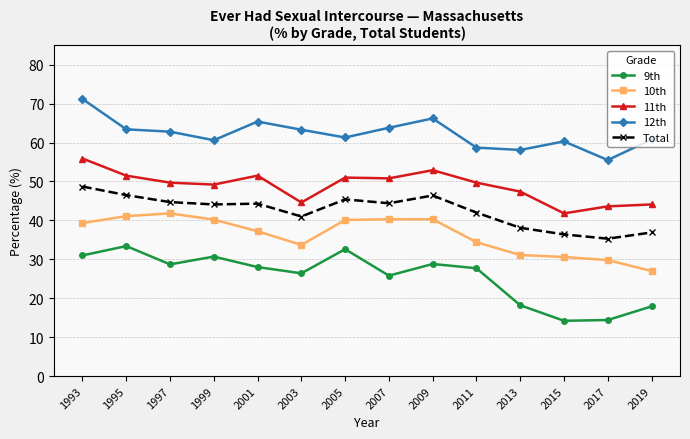

What is the minimum value shown in the chart?

14.2